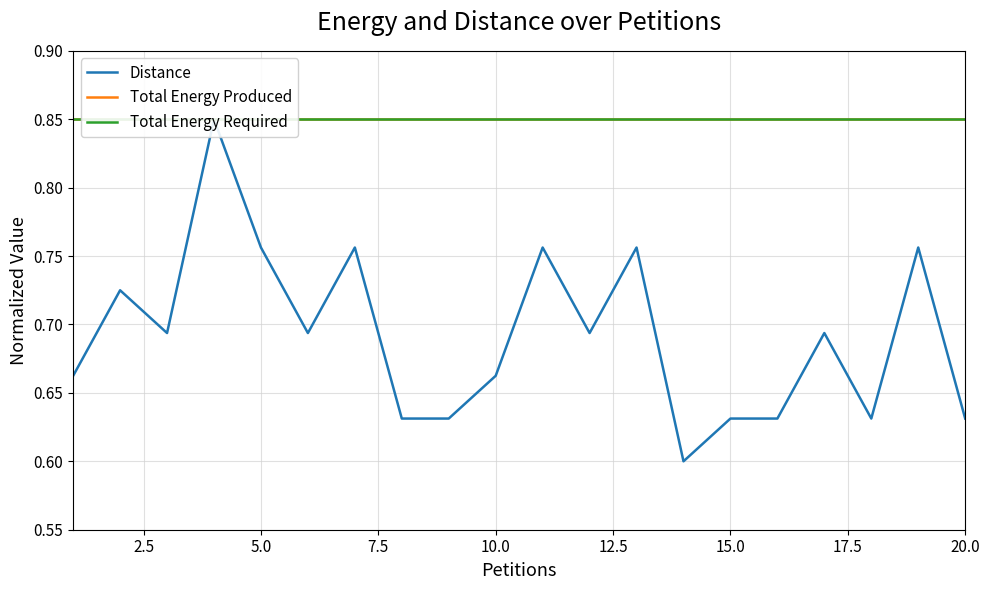

Which series has the widest spread of values?

Distance